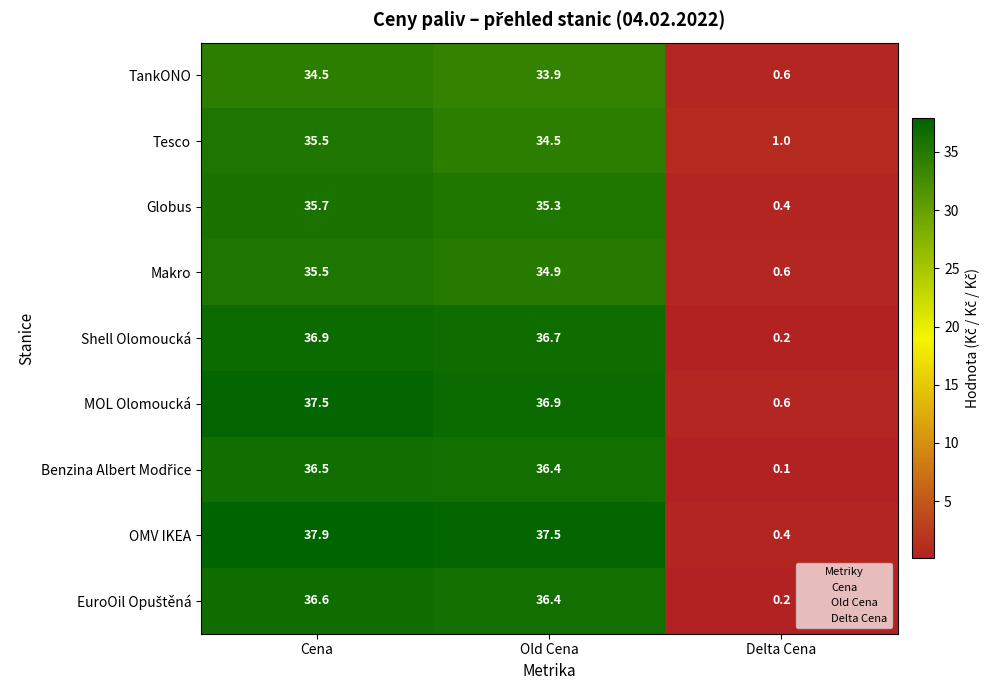

Which category has the highest value in the OMV IKEA series?

Cena